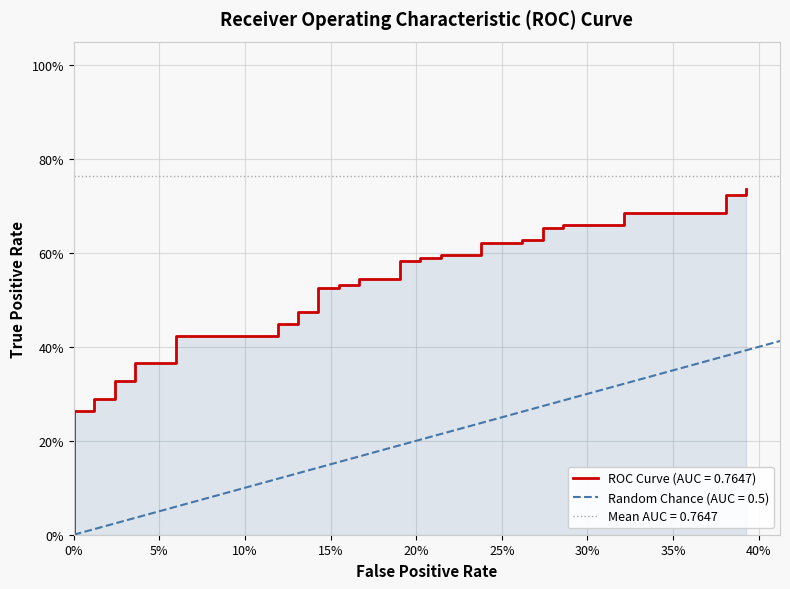

What is the difference between the maximum and minimum values?

0.7